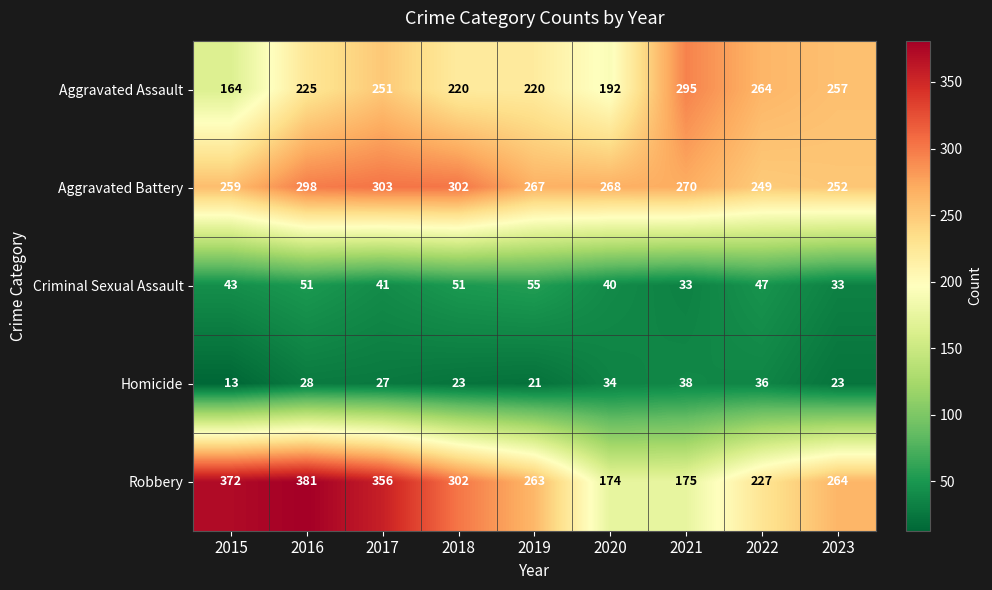

What is the sum of all Robbery values?

2514